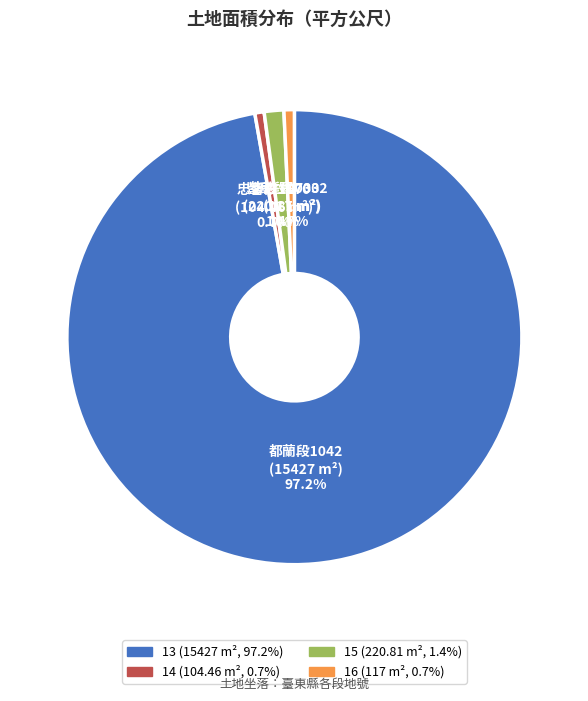

What percentage is the 15 slice, to the nearest percent?

1%